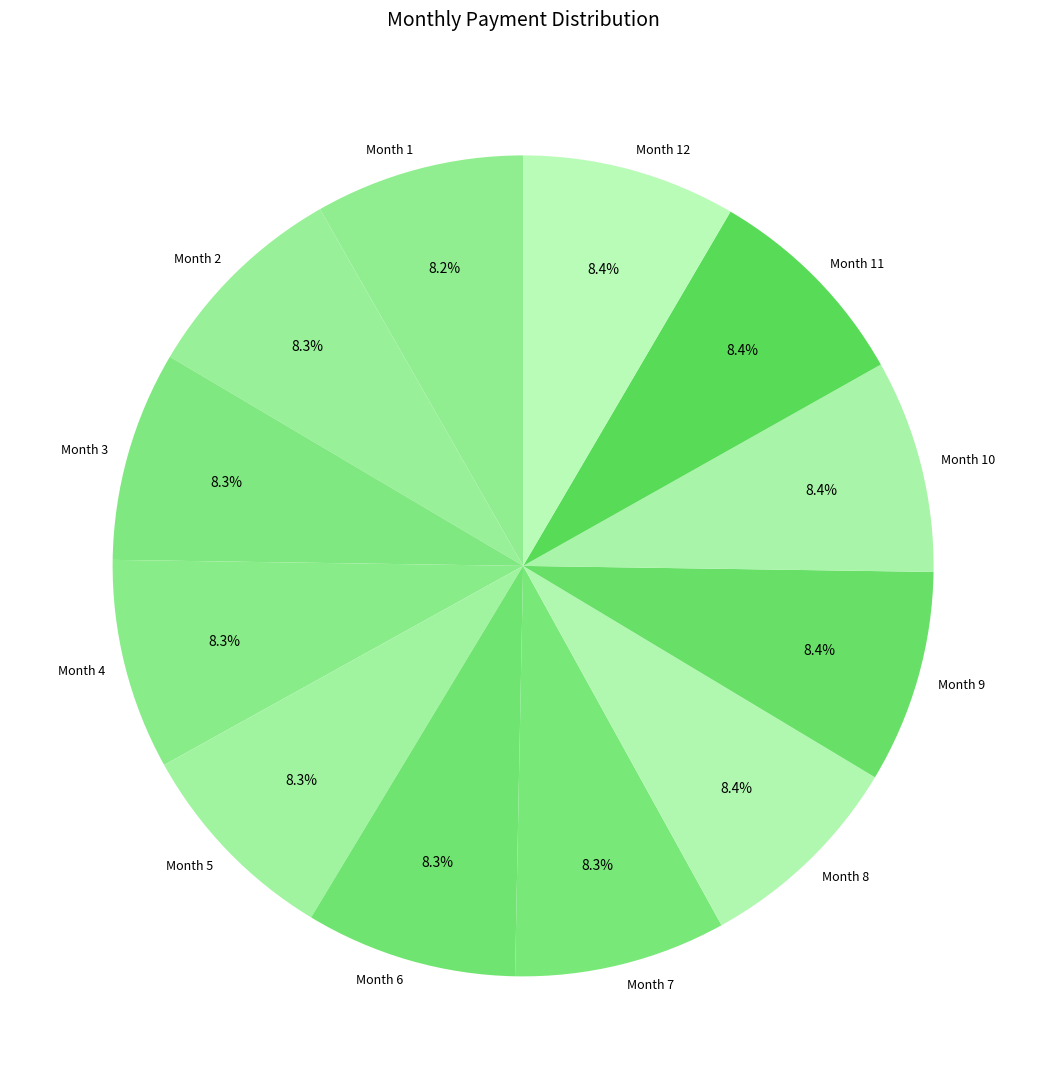

To the nearest percent, what percentage of the pie is Month 6?

8%